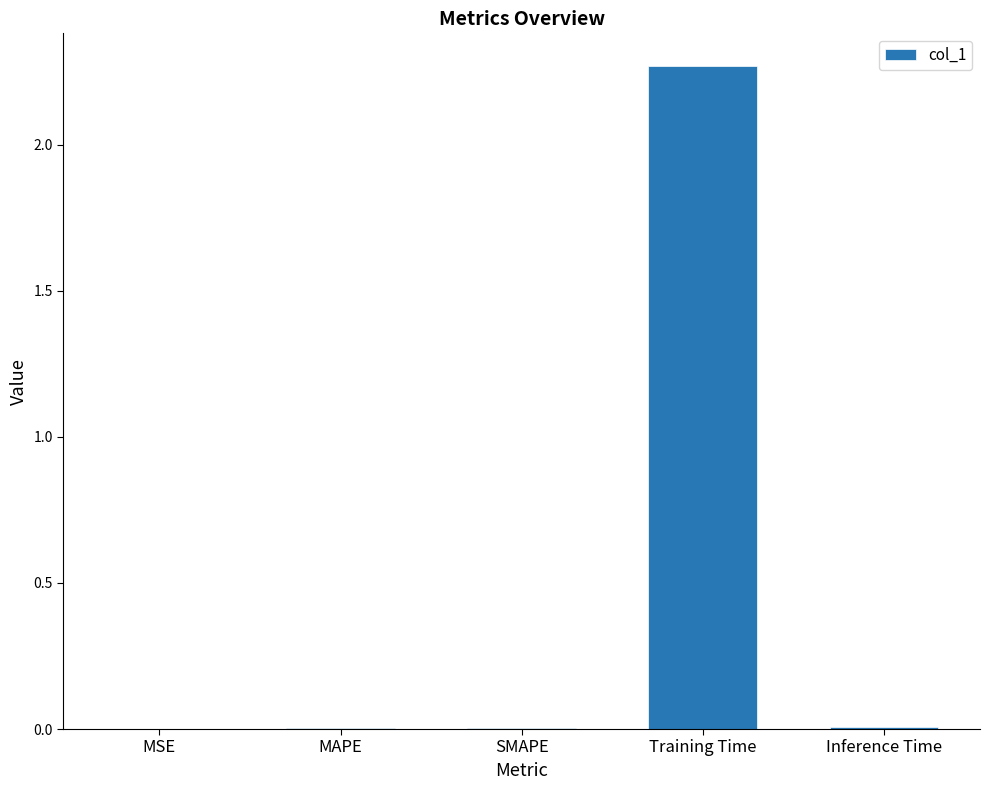

Are the bars horizontal?

No